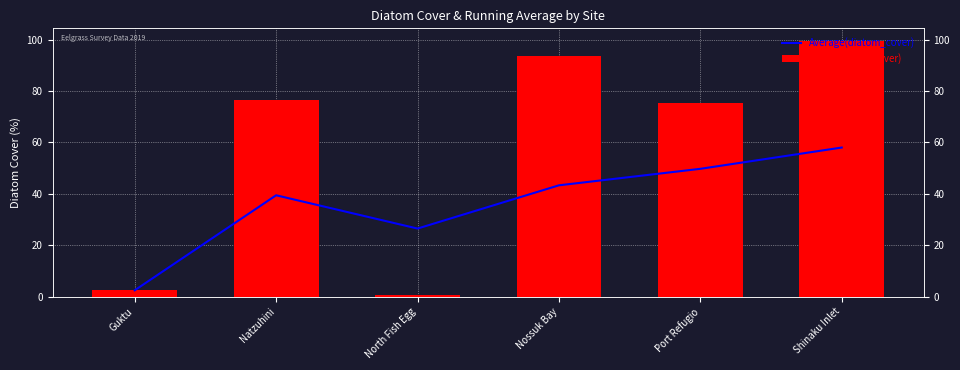

List the series in order of their peak value, highest first.

Daily(diatom_cover), Average(diatom_cover)